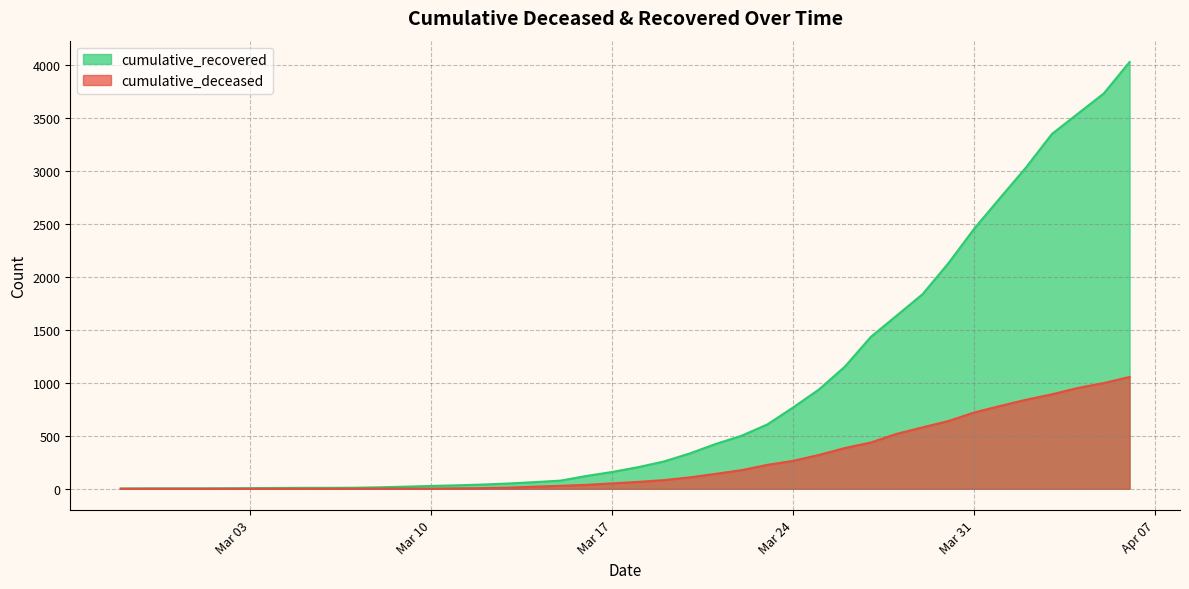

True or false: cumulative_recovered and cumulative_deceased cross at least once.

False